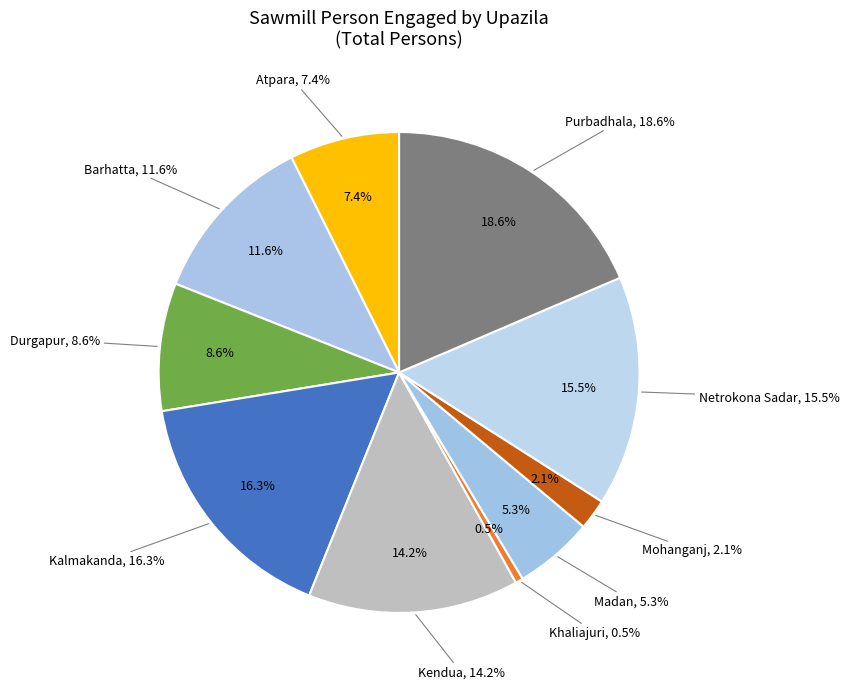

How many slices are in this pie chart?

10